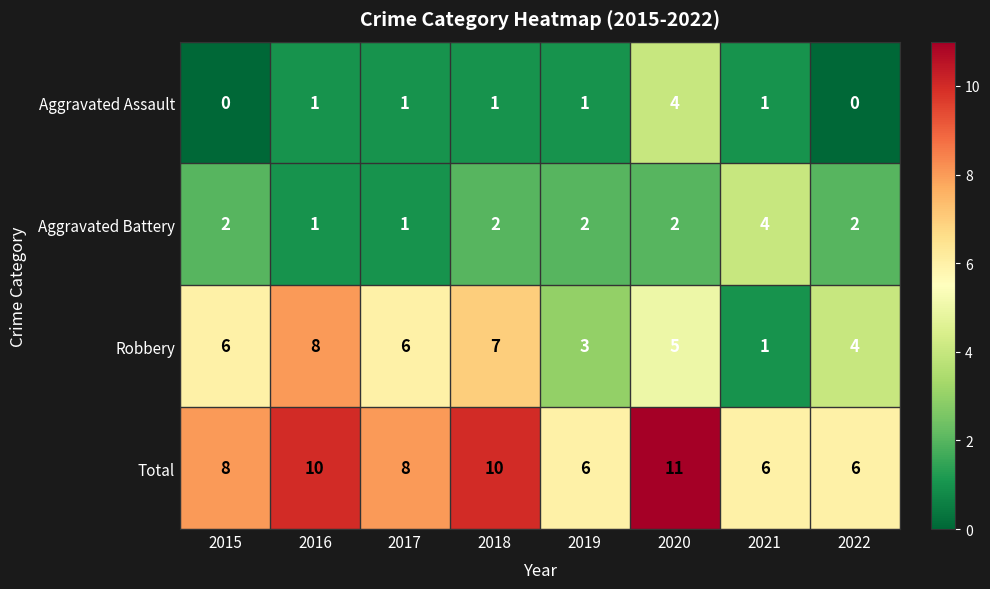

What is the total value across all series at 2016?

20